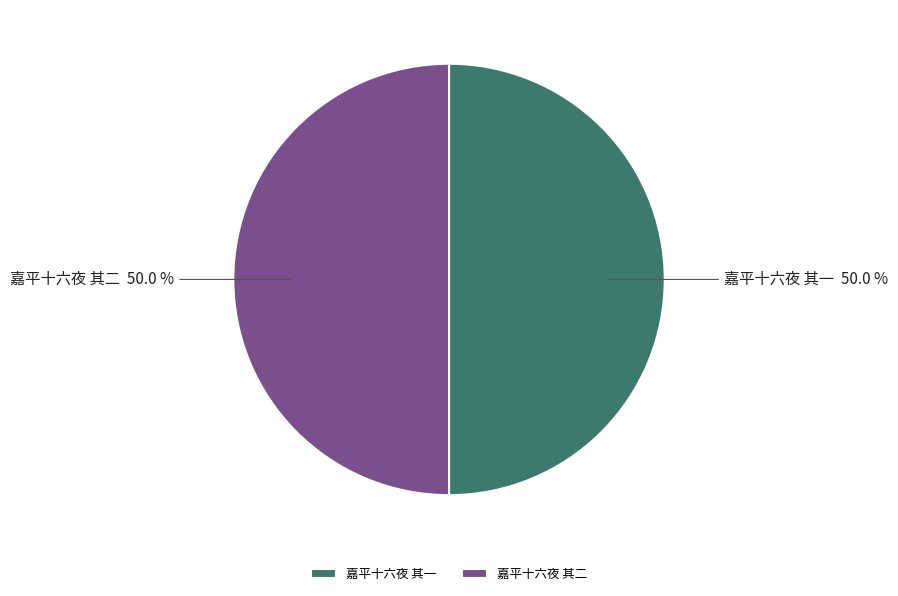

How many segments does this pie chart have?

2